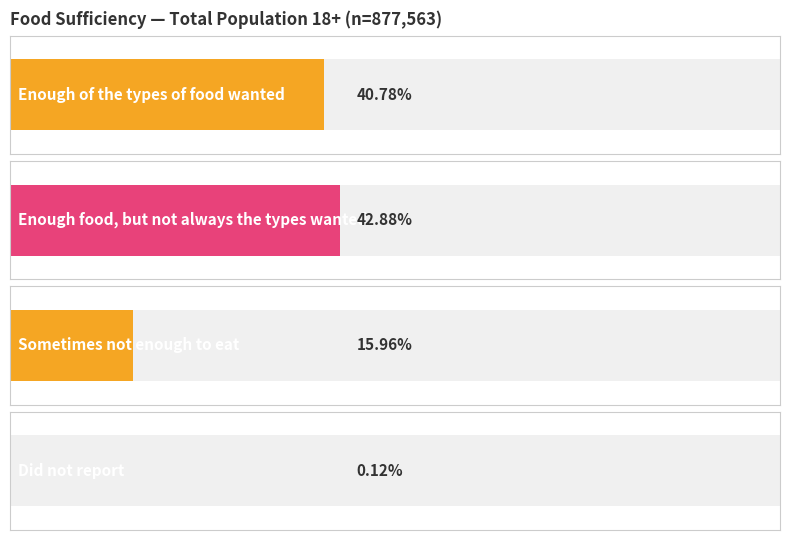

Which series has the largest total across all categories?

Enough food, but not always the types wanted